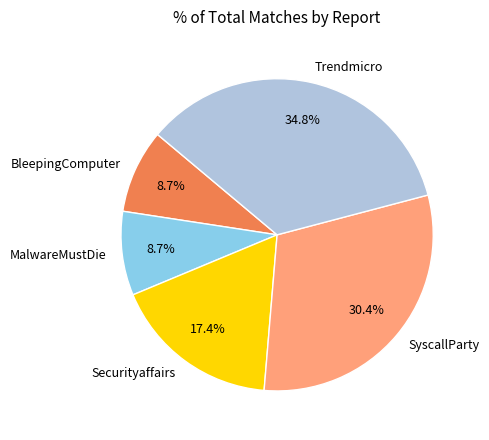

What is the ratio of the value at Securityaffairs to the value at SyscallParty?

0.6